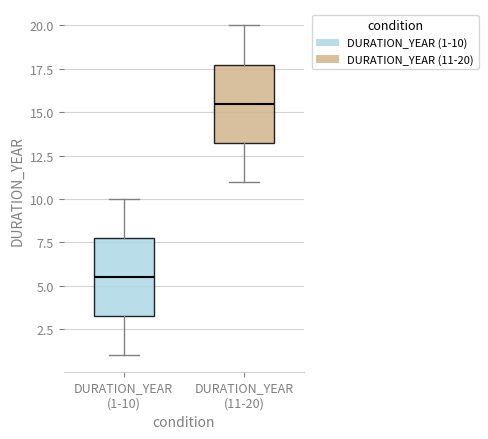

Which box has the lowest median line?

DURATION_YEAR (1-10)